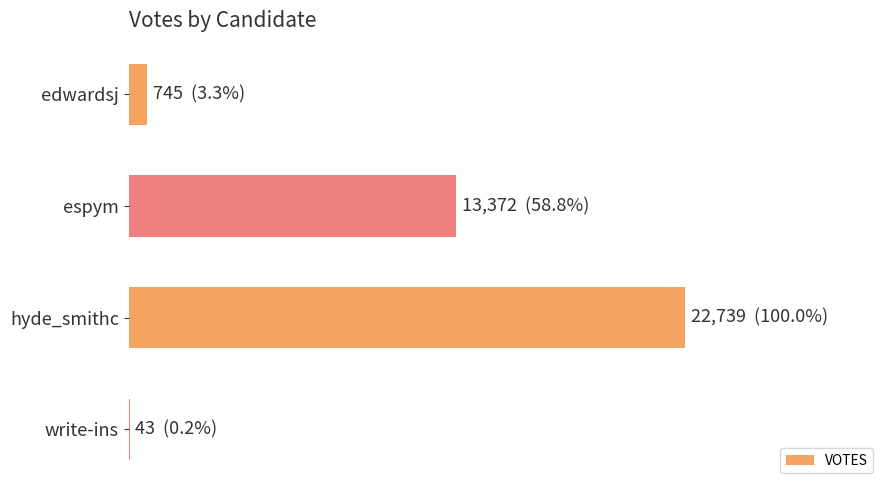

How many series are shown in this chart?

1